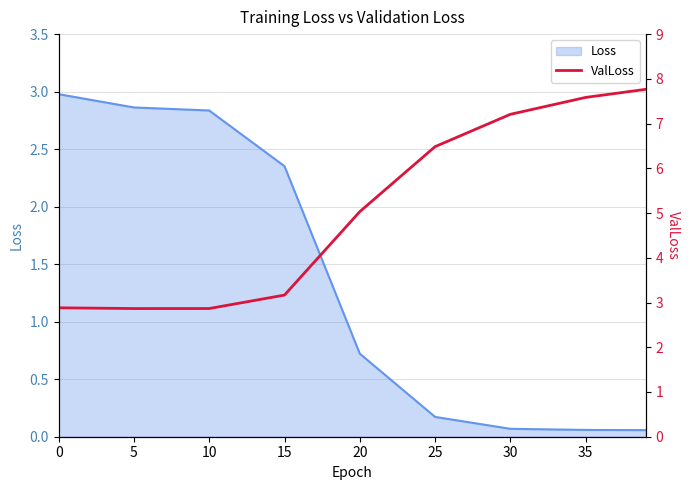

Is it true that the value at 35 is 7.6?

True